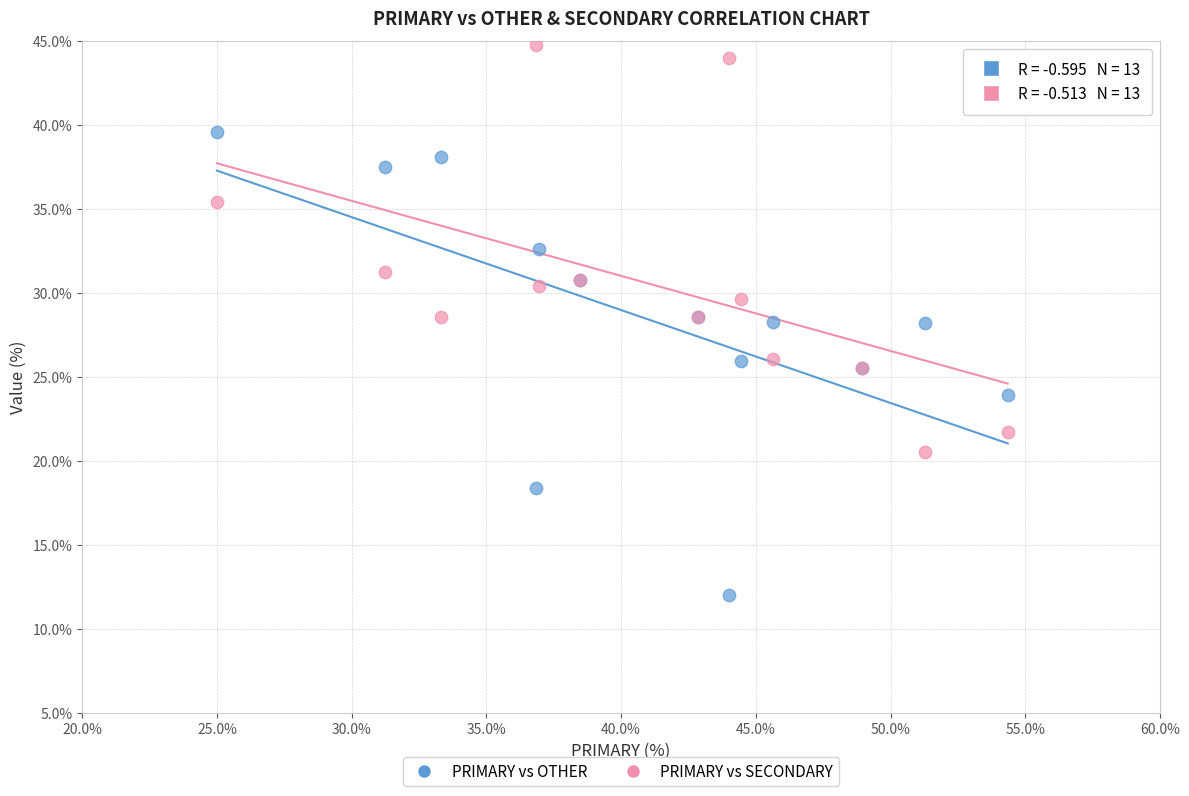

Which series has the widest spread of Y values?

PRIMARY vs OTHER